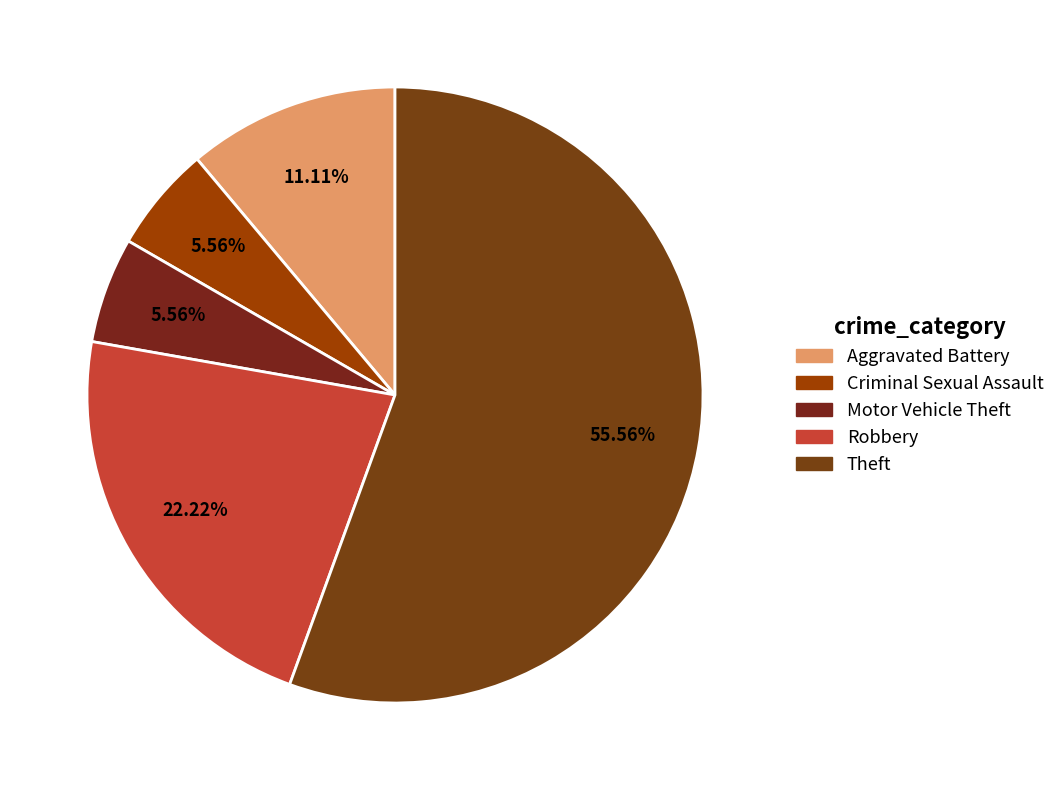

How many slices are in this pie chart?

5